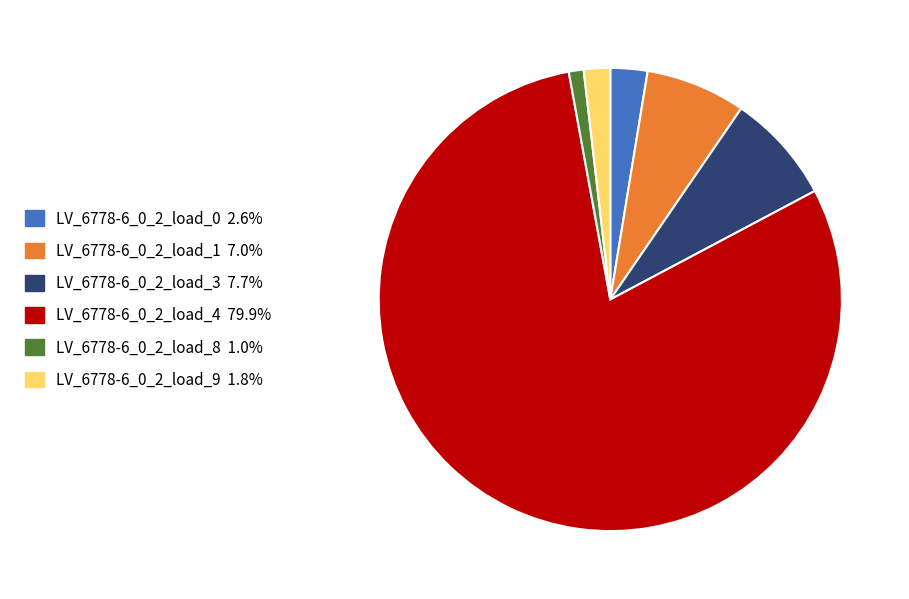

Count the number of slices in the pie.

6